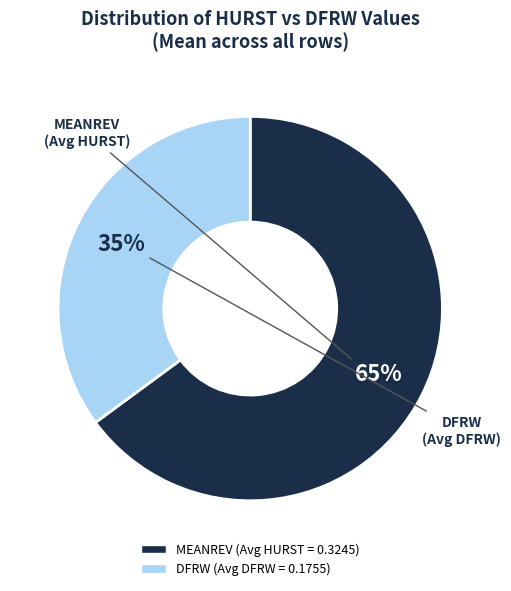

To the nearest percent, what is the difference between the largest and smallest slice percentages?

30%